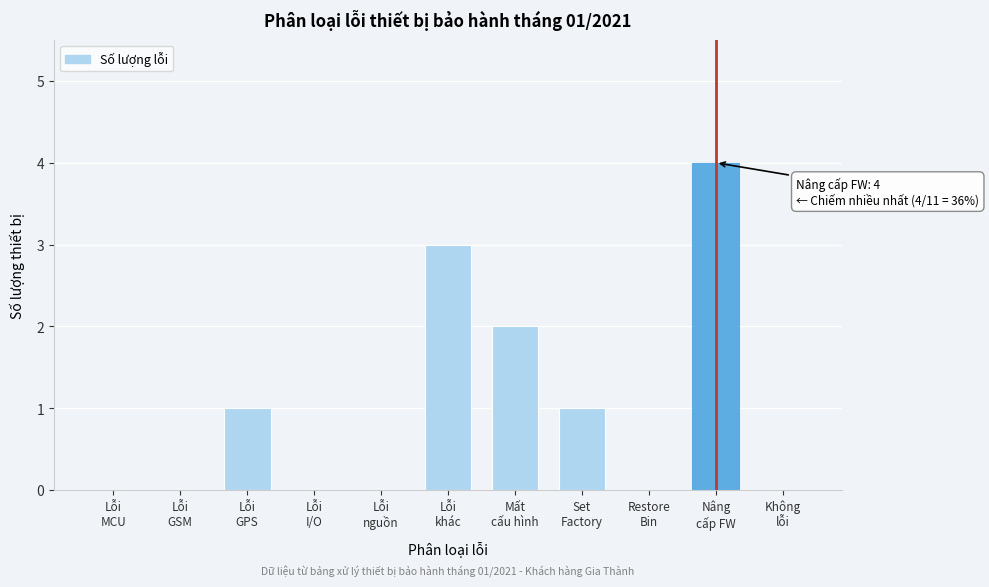

What is the maximum value shown in the chart?

4